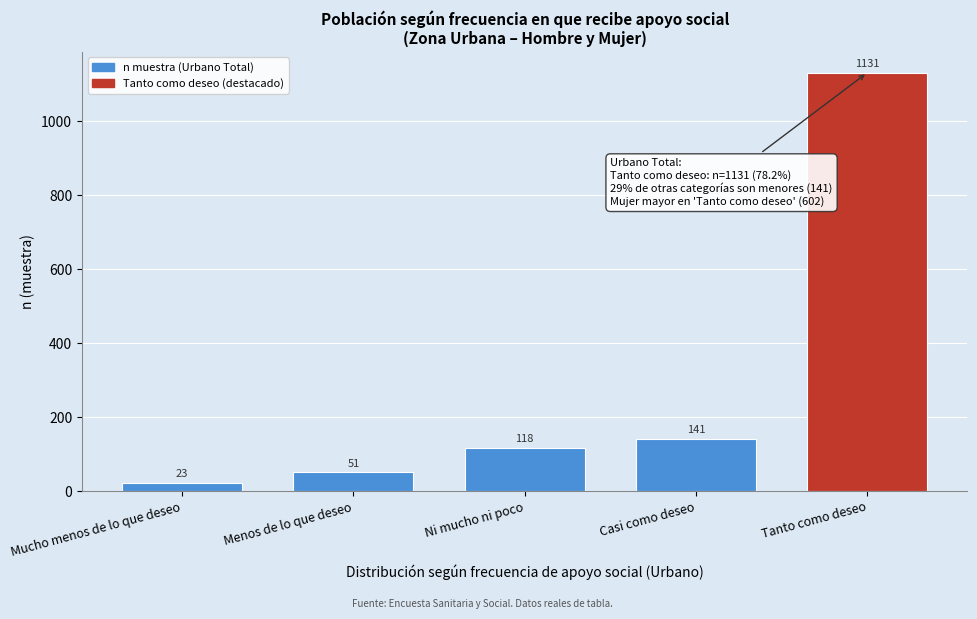

Reading left to right, extract all data points from this chart.

23	51	118	141	1131